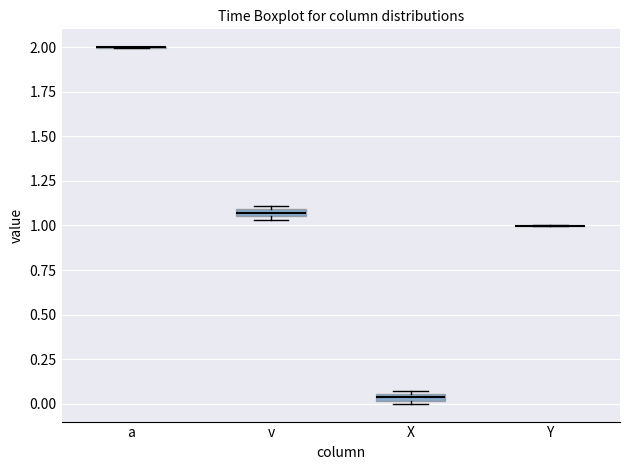

Where is the upper edge of the box for X on the y-axis? The values are not printed on the chart, so give them approximately, as read against the axis.

0.05